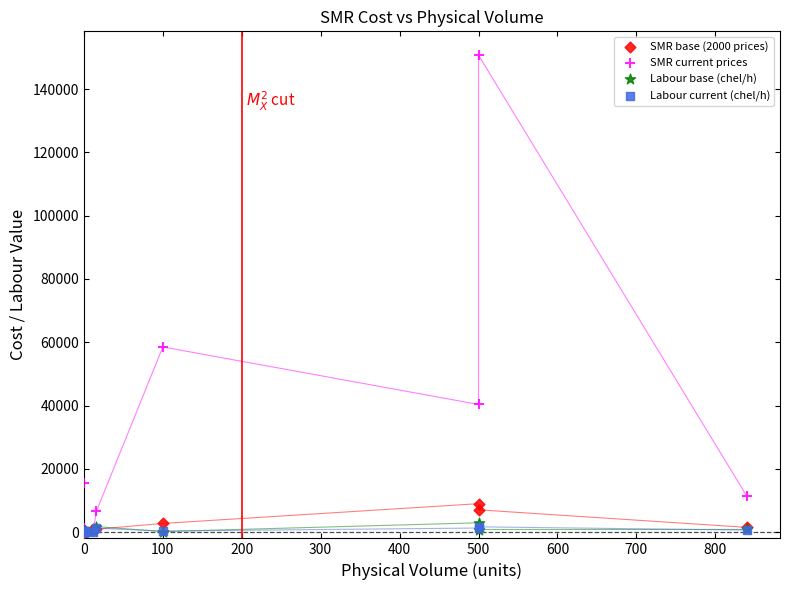

Which series has the widest spread of Y values?

SMR current prices